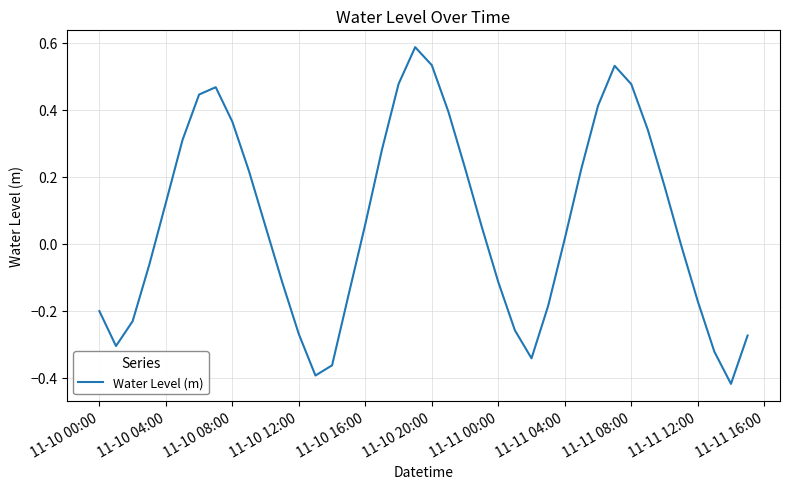

What is the difference between the maximum and minimum values?

1.0